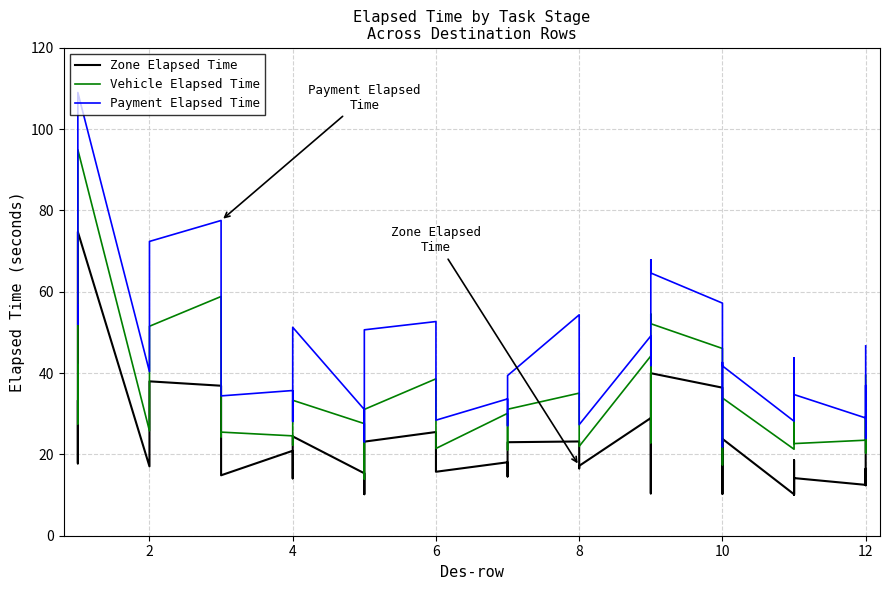

True or false: Vehicle Elapsed Time and Payment Elapsed Time cross at least once.

False